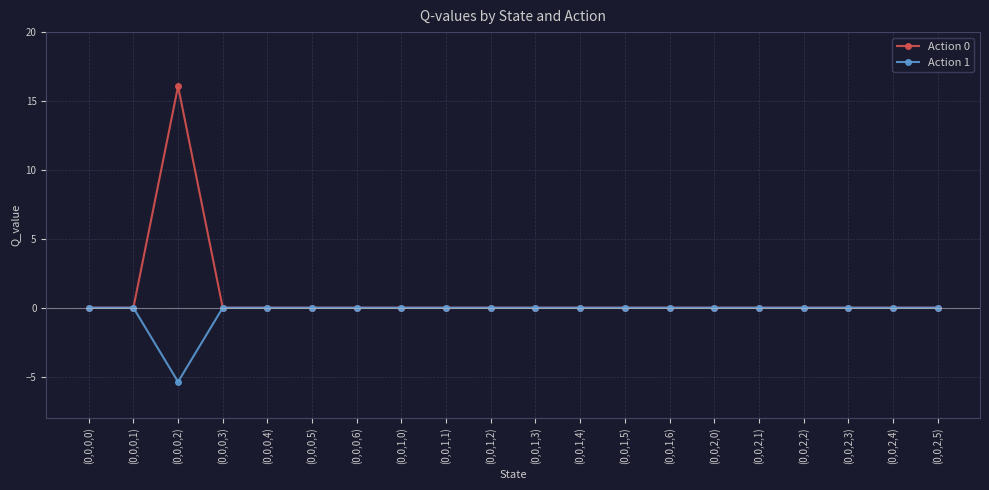

At which category does Action 0 reach its first local peak?

(0,0,0,2)